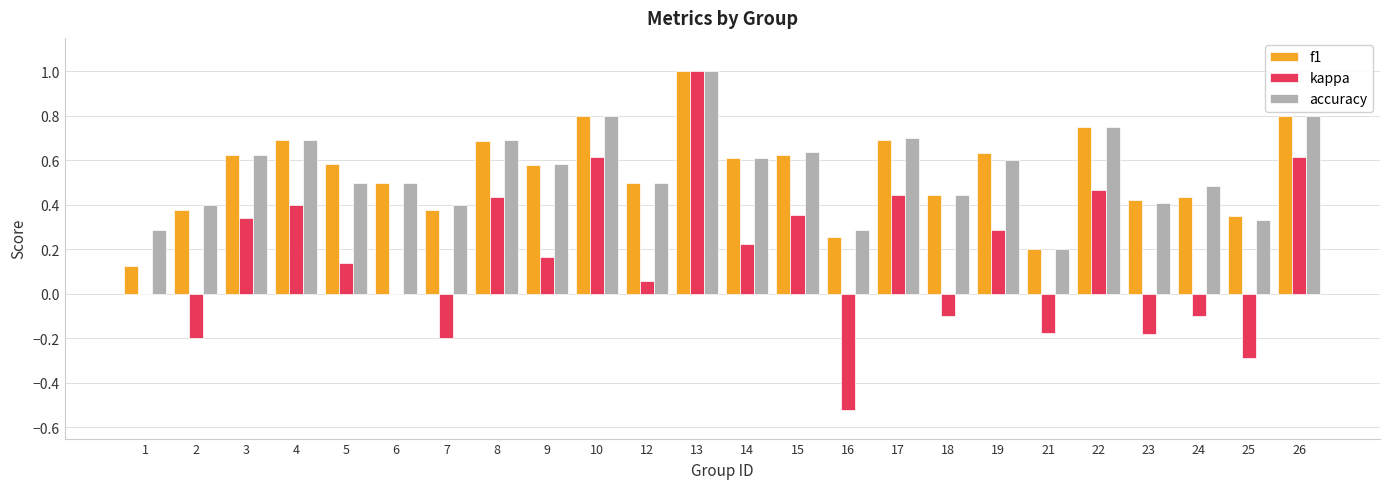

At which category is the sum across all series the highest?

13